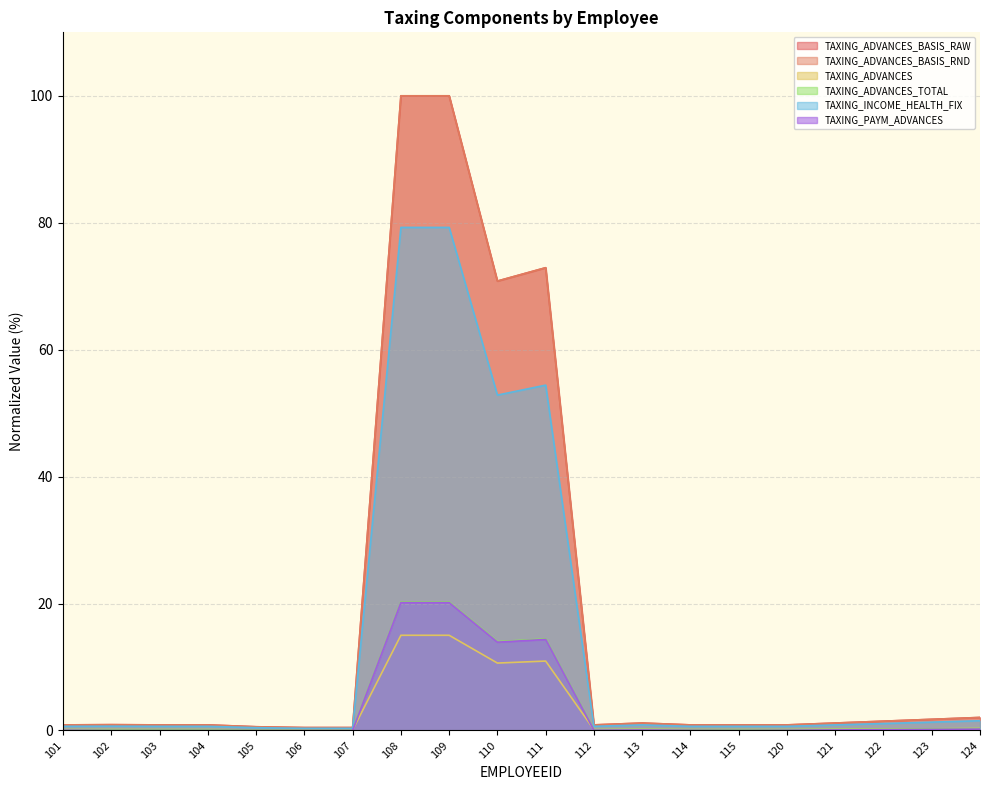

At which category does TAXING_ADVANCES_BASIS_RND reach its first local peak?

102